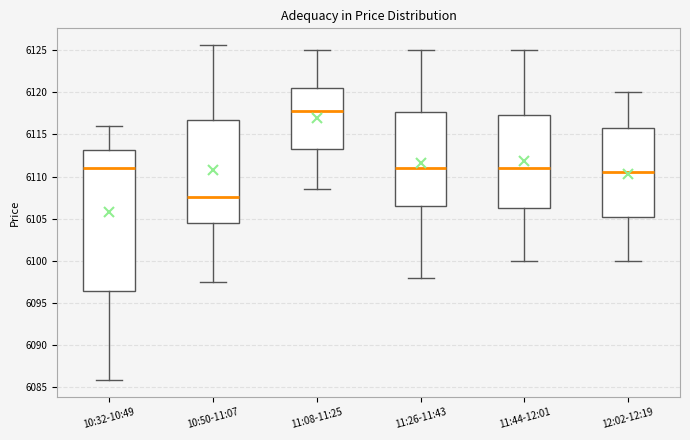

Comparing the boxes themselves (not the whiskers), which one is the tallest?

10:32-10:49